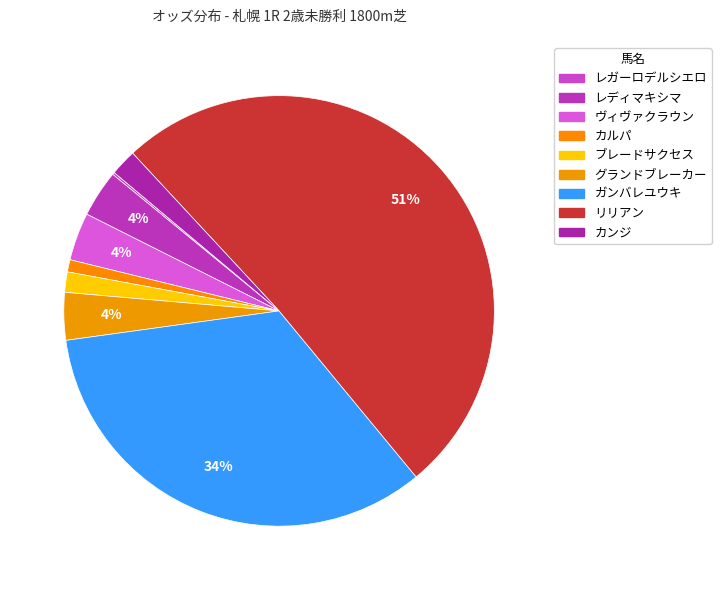

To the nearest percent, what is the combined percentage of レガーロデルシエロ and リリアン?

51%